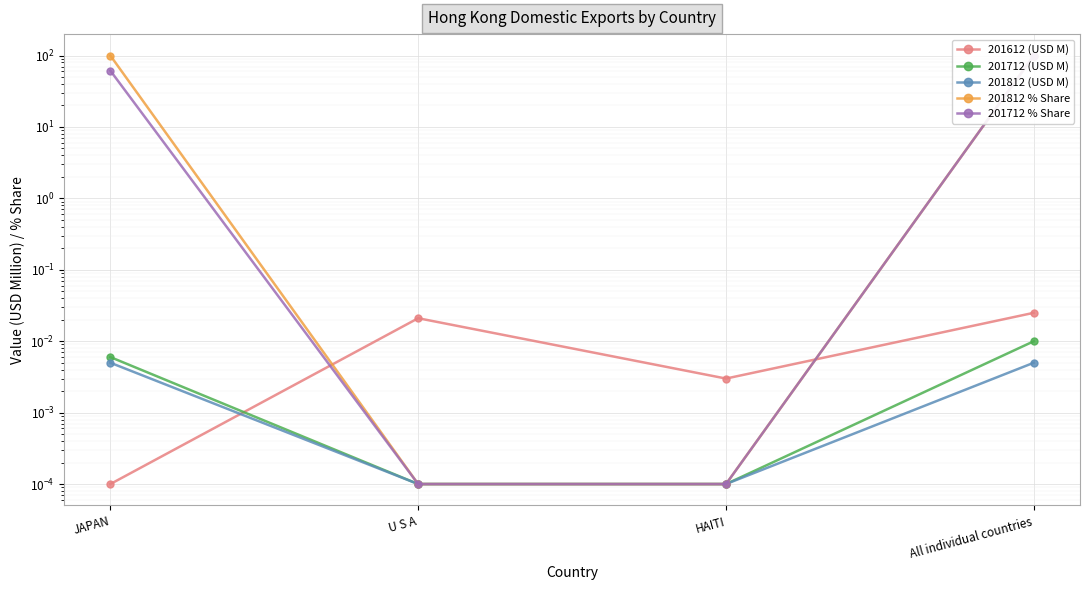

Count the number of data series in this chart.

5